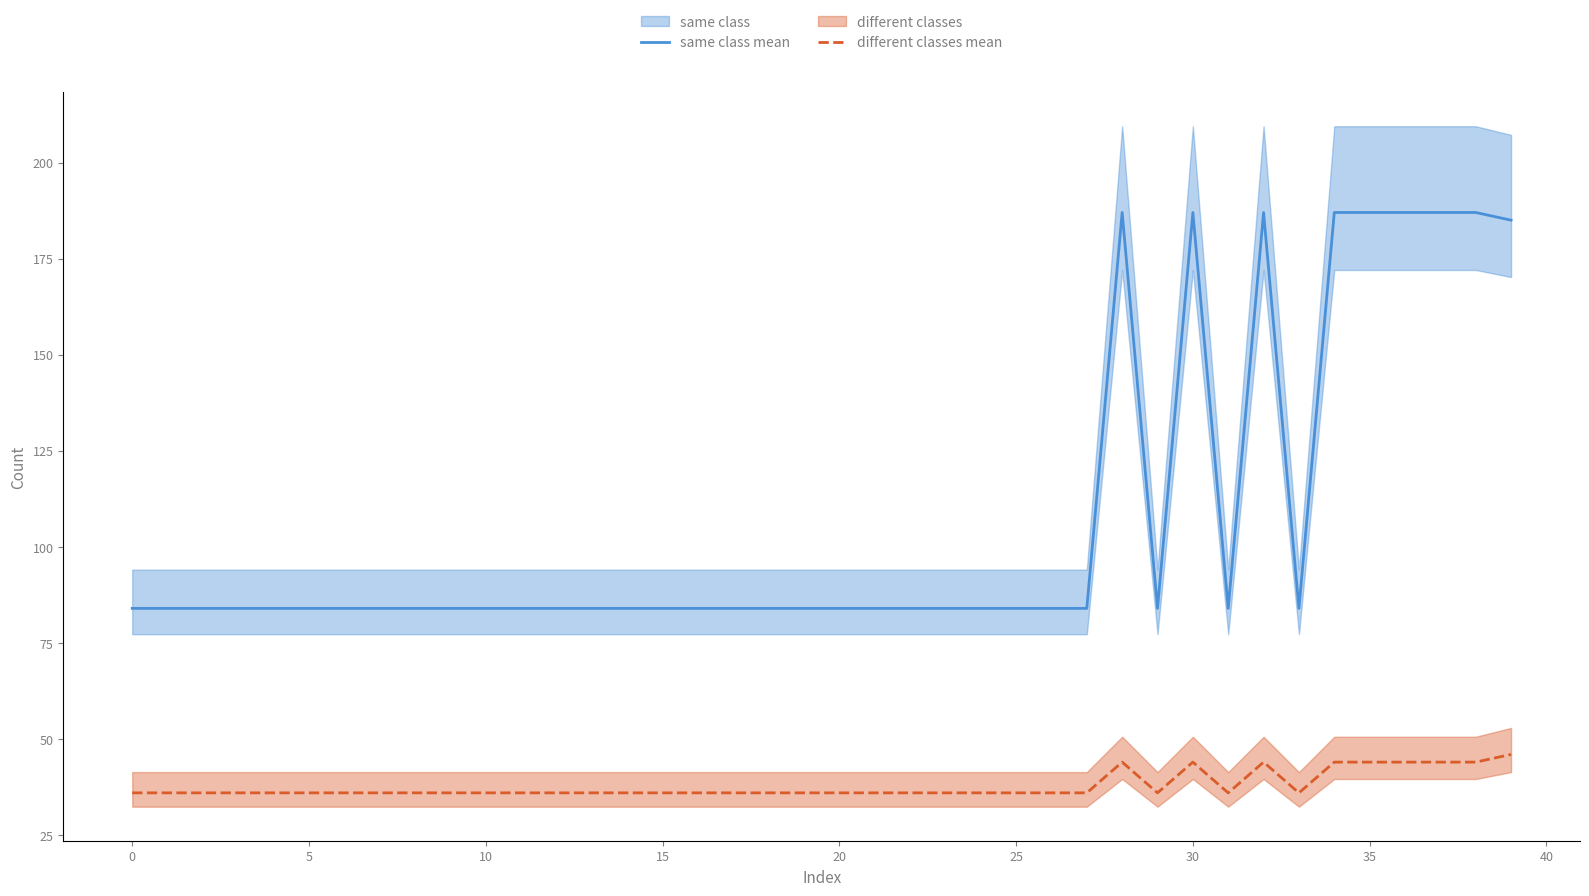

In same class mean, how many points are lower than both neighbors (excluding endpoints)?

3